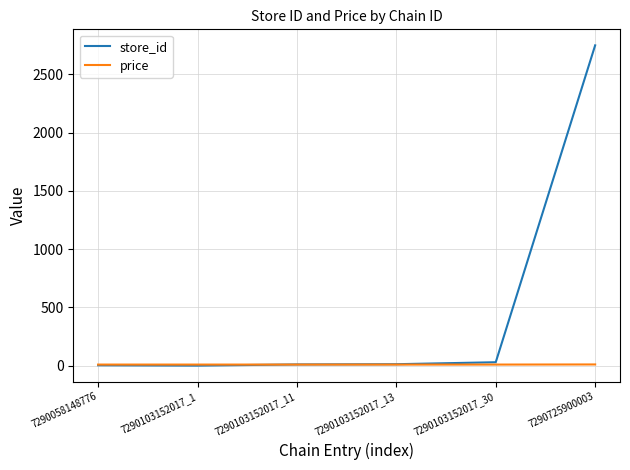

At how many categories does at least one series exceed 269?

1